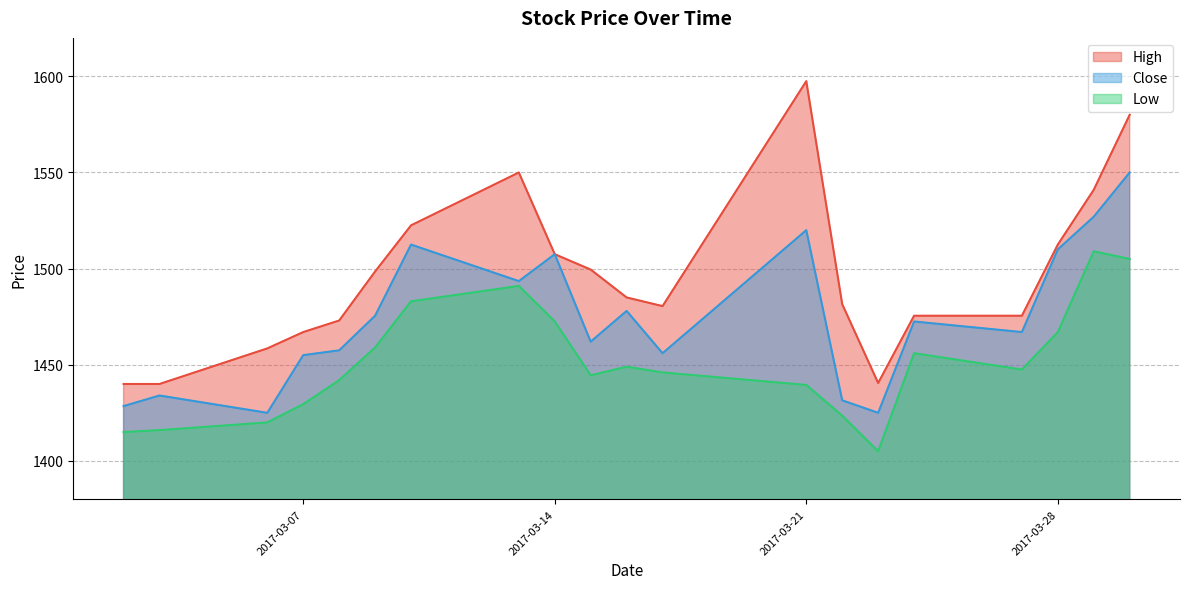

True or false: Close has a value of 2151.4 at 2017-03-29.

False